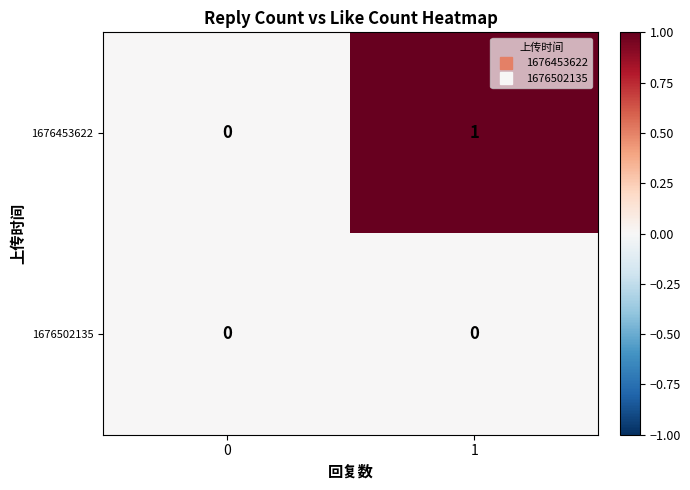

The value of 1676502135 at 0 is 0. True or false?

True